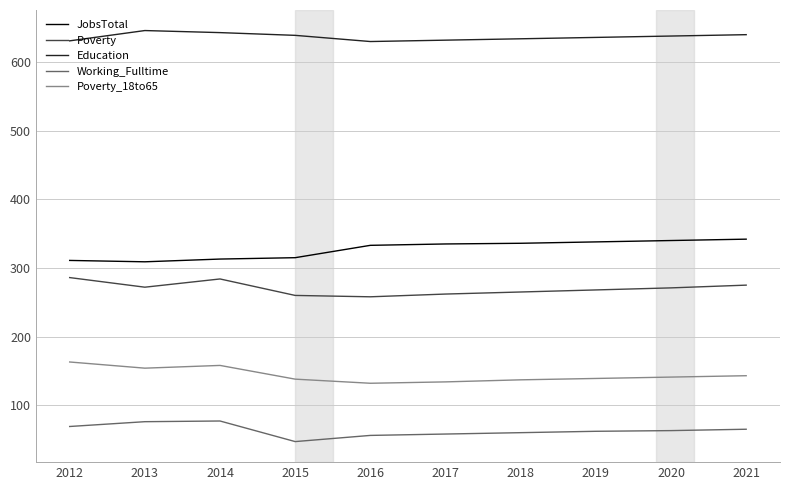

List the series in order of their peak value, highest first.

Education, JobsTotal, Poverty, Poverty_18to65, Working_Fulltime